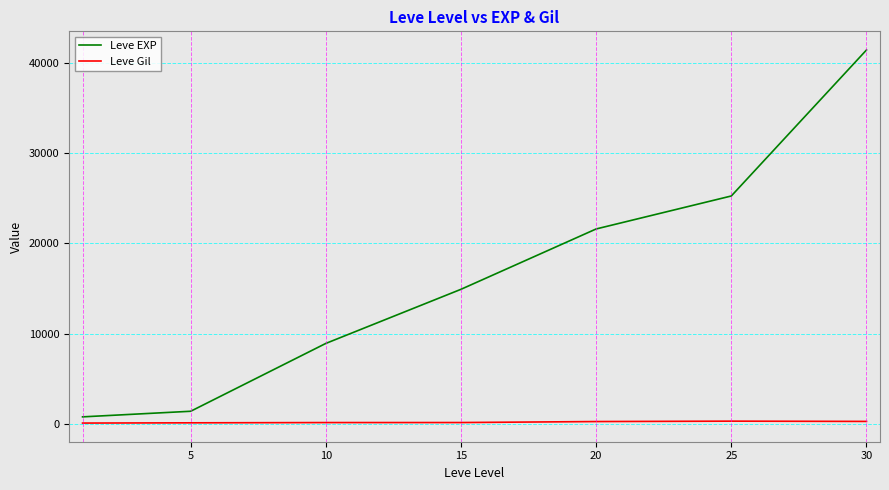

Which series has the largest total across all categories?

Leve EXP